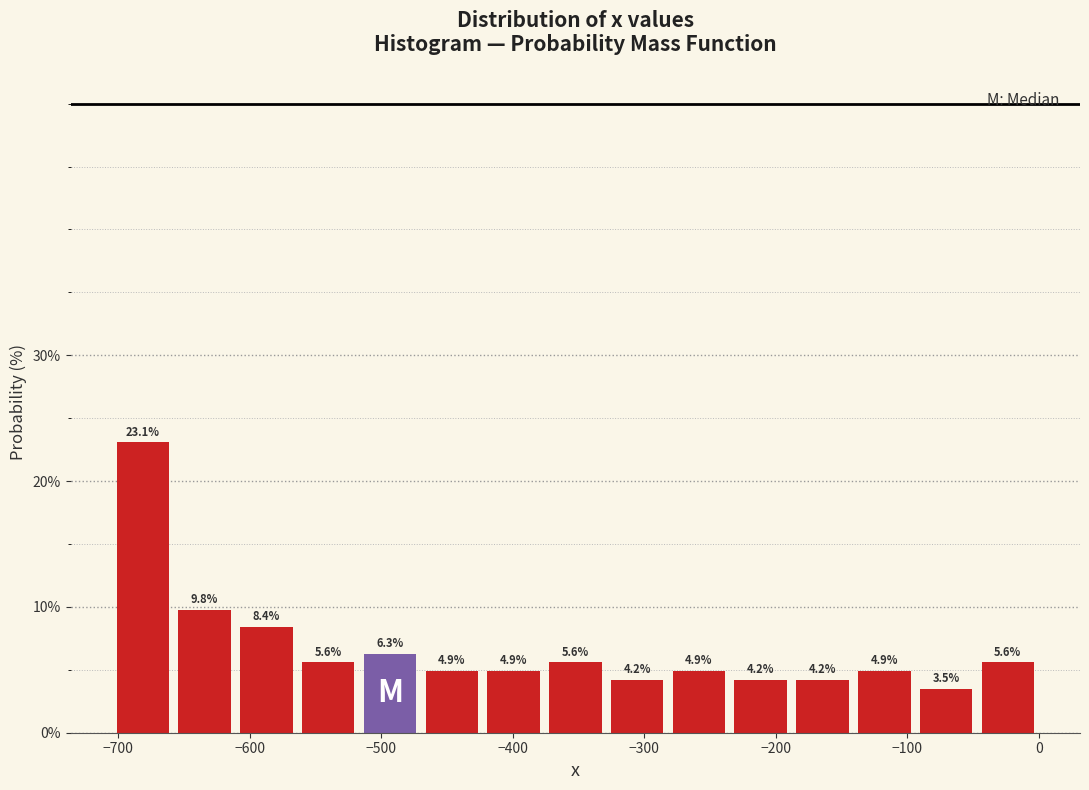

What is the height of the bar covering -230 to -190 on the x-axis? The bar edges are not printed on the chart, so give them approximately, as read against the axis.

4.2